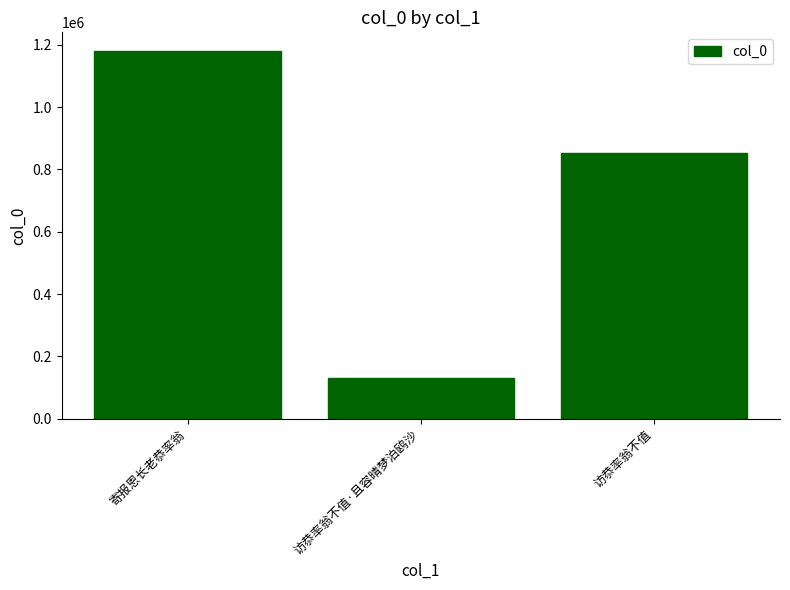

Reading right to left, extract all data points from this chart.

853055	129306	1181258